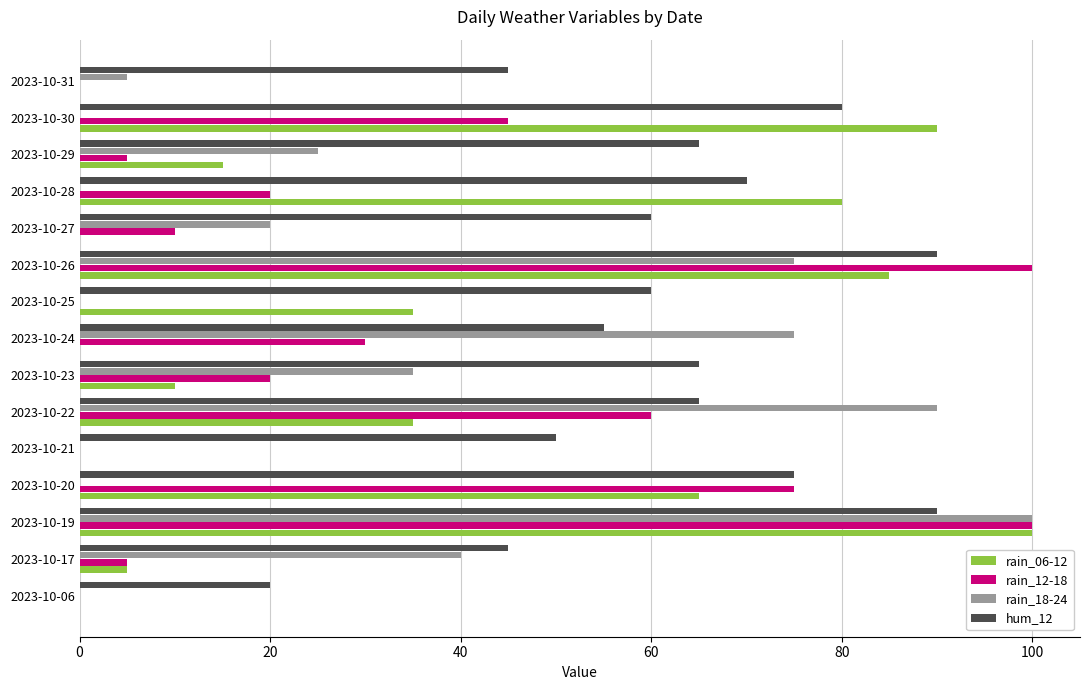

Is the value of rain_12-18 at 2023-10-23 greater than the value of rain_06-12 at 2023-10-21?

Yes